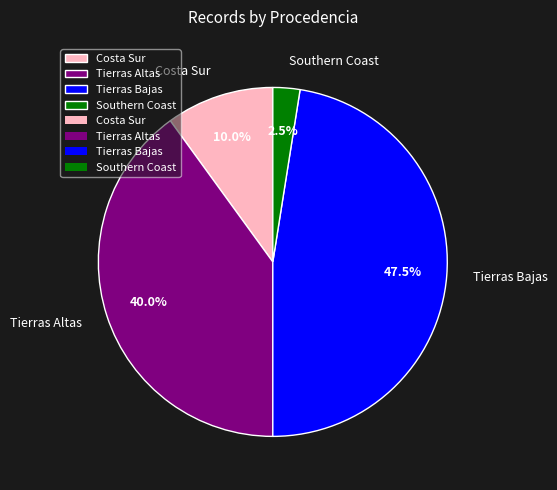

Is Costa Sur the majority of the pie?

No